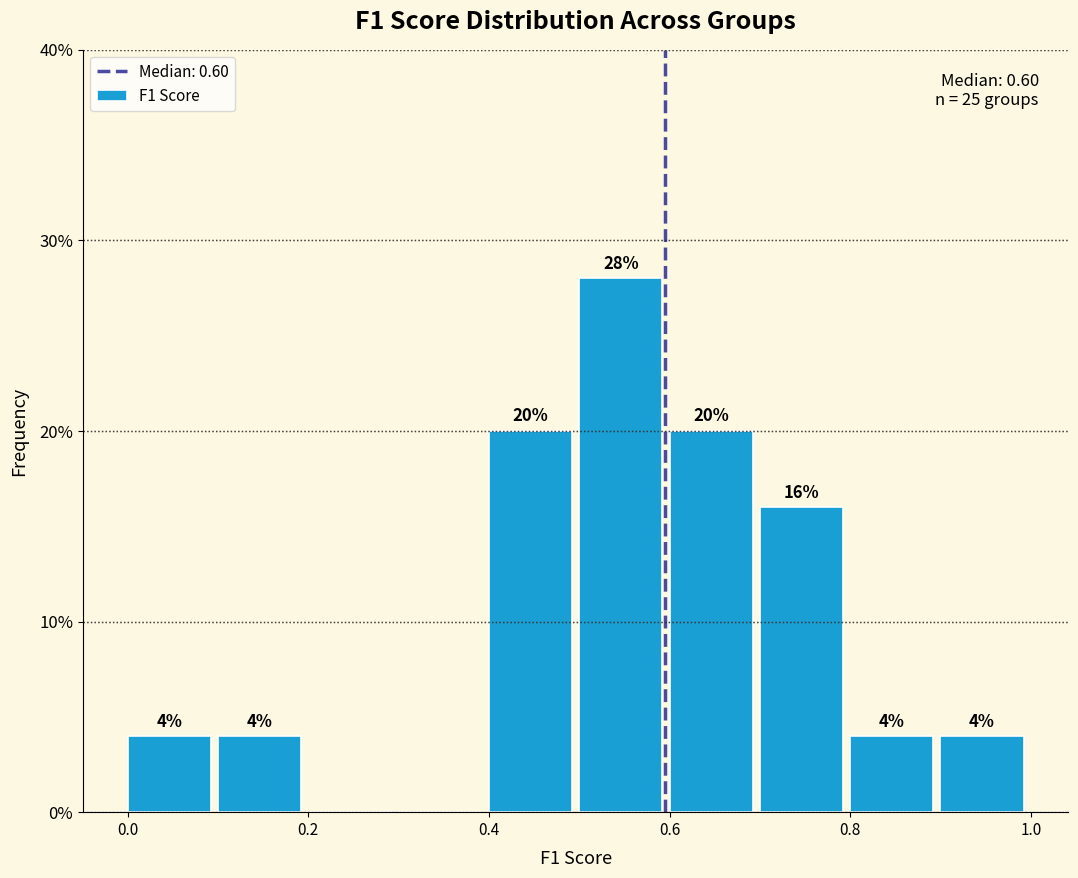

Which range on the x-axis has the tallest bar?

0.5 to 0.6